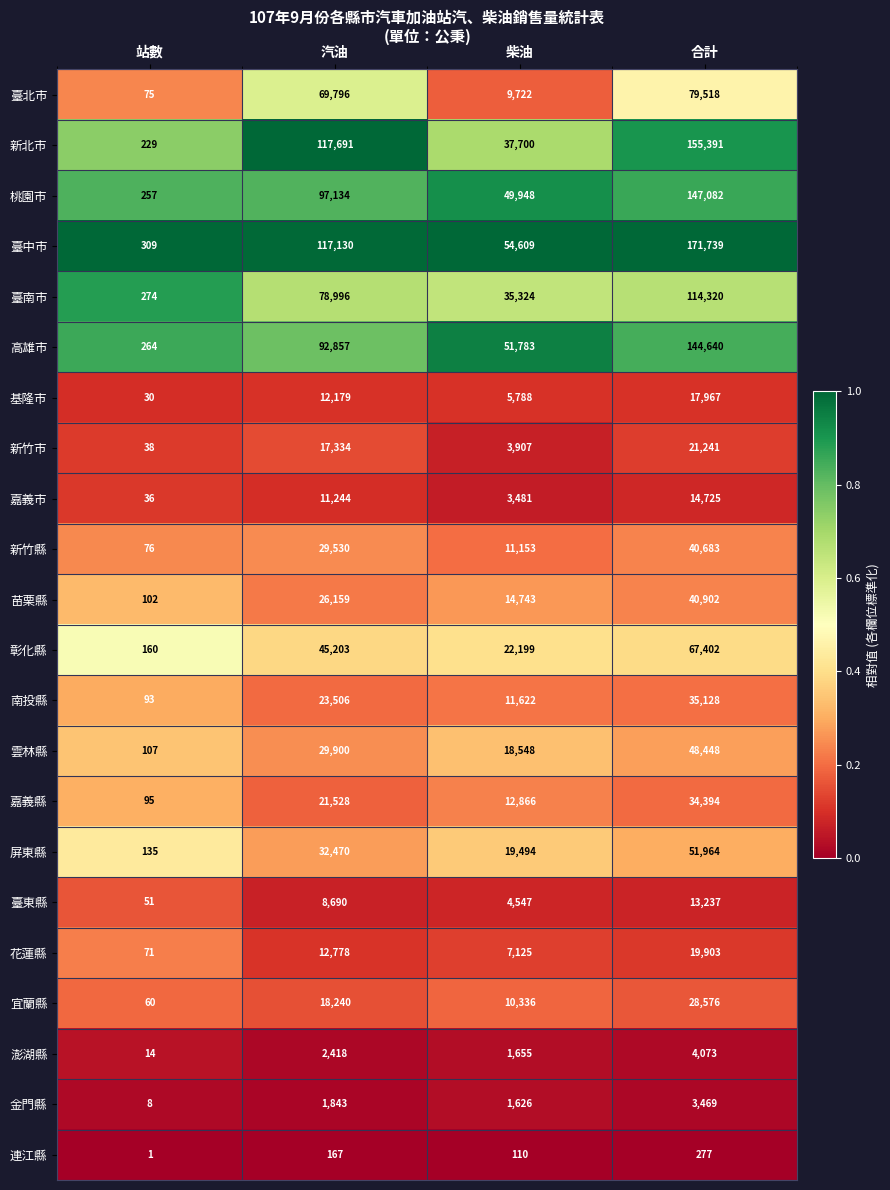

What is the difference between the second highest and minimum values in the 基隆市 series?

12149